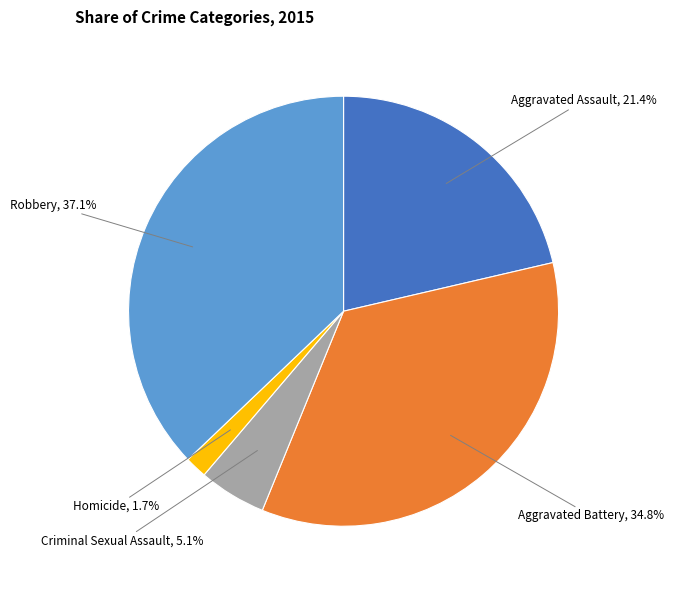

Does any single category account for the majority?

No